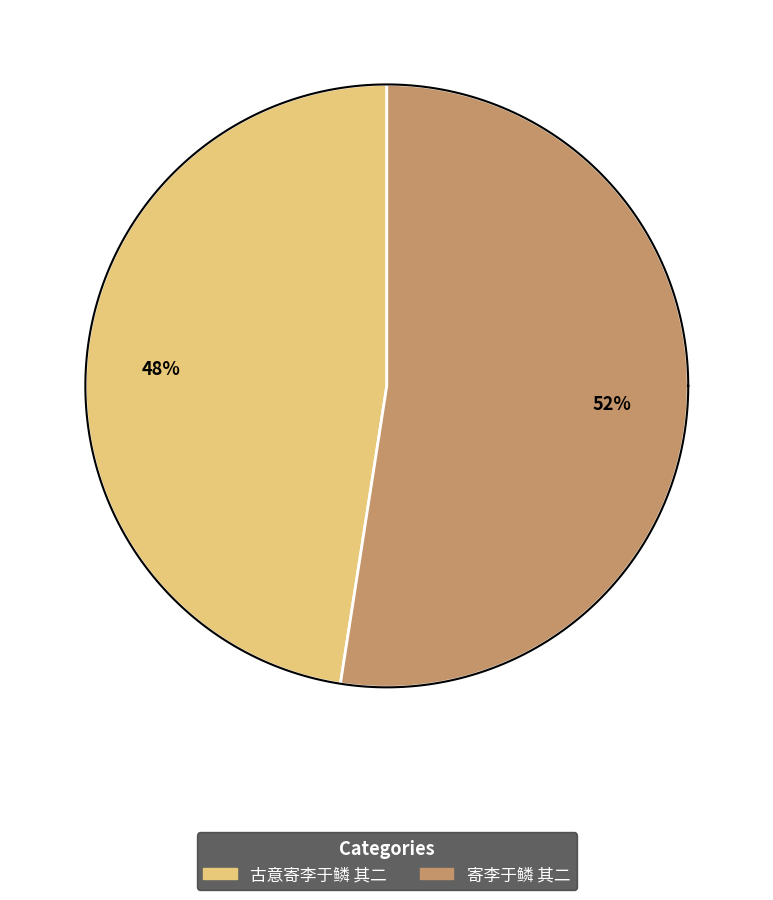

Is 寄李于鳞 其二 the majority of the pie?

Yes